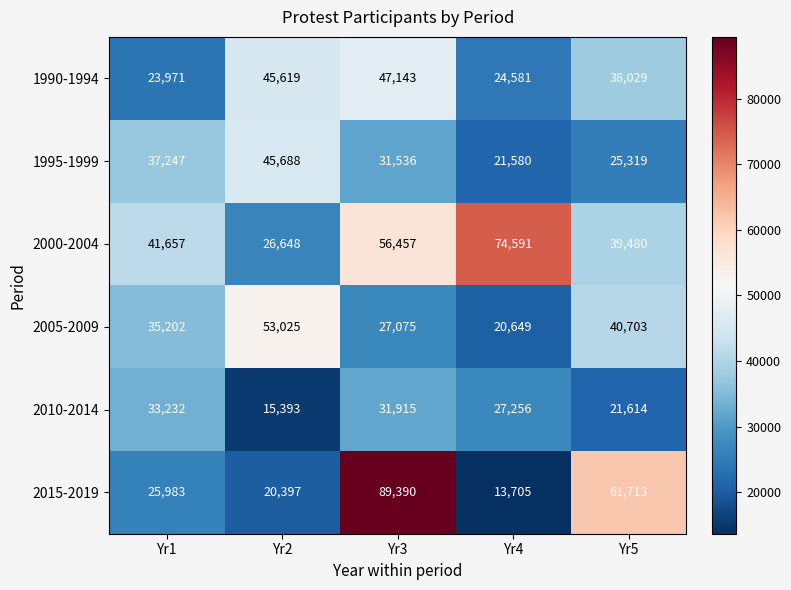

Between Yr1 and Yr5, which series saw the biggest shift?

2015-2019